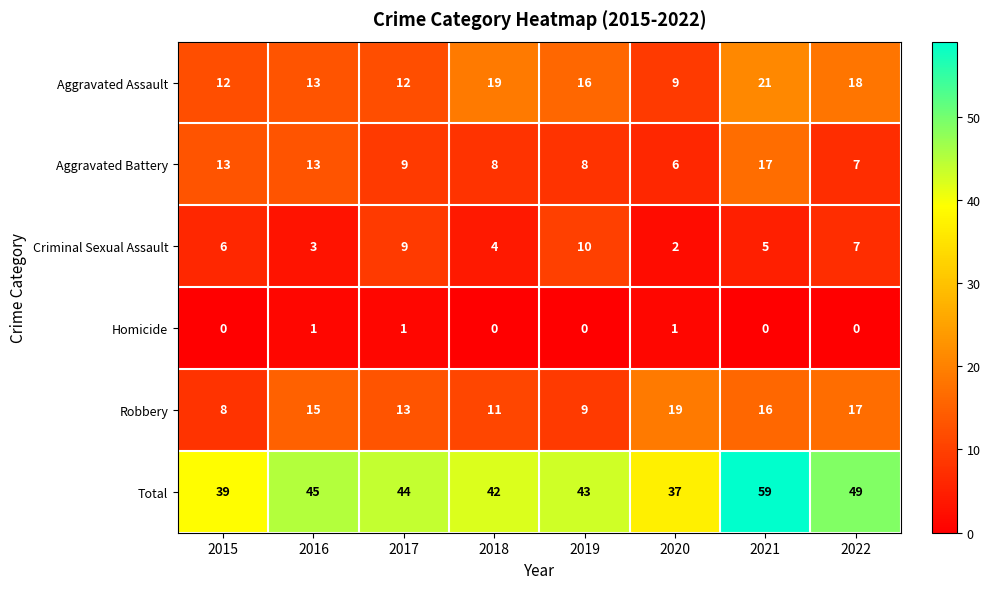

Which series has the largest total across all categories?

Total